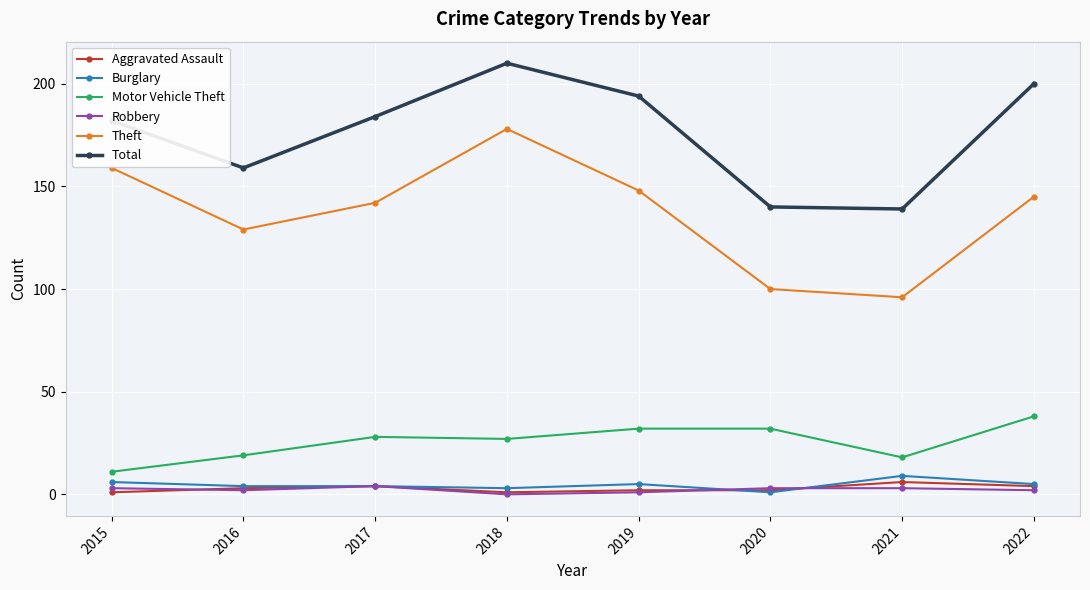

What is the difference between the second highest and second lowest values in the Motor Vehicle Theft series?

14